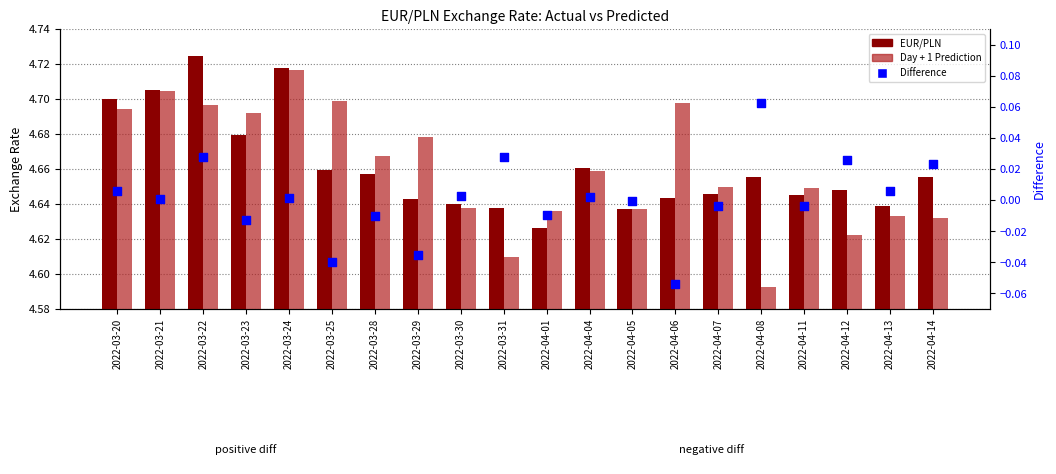

What is the total value across all series at 2022-04-01?

9.3